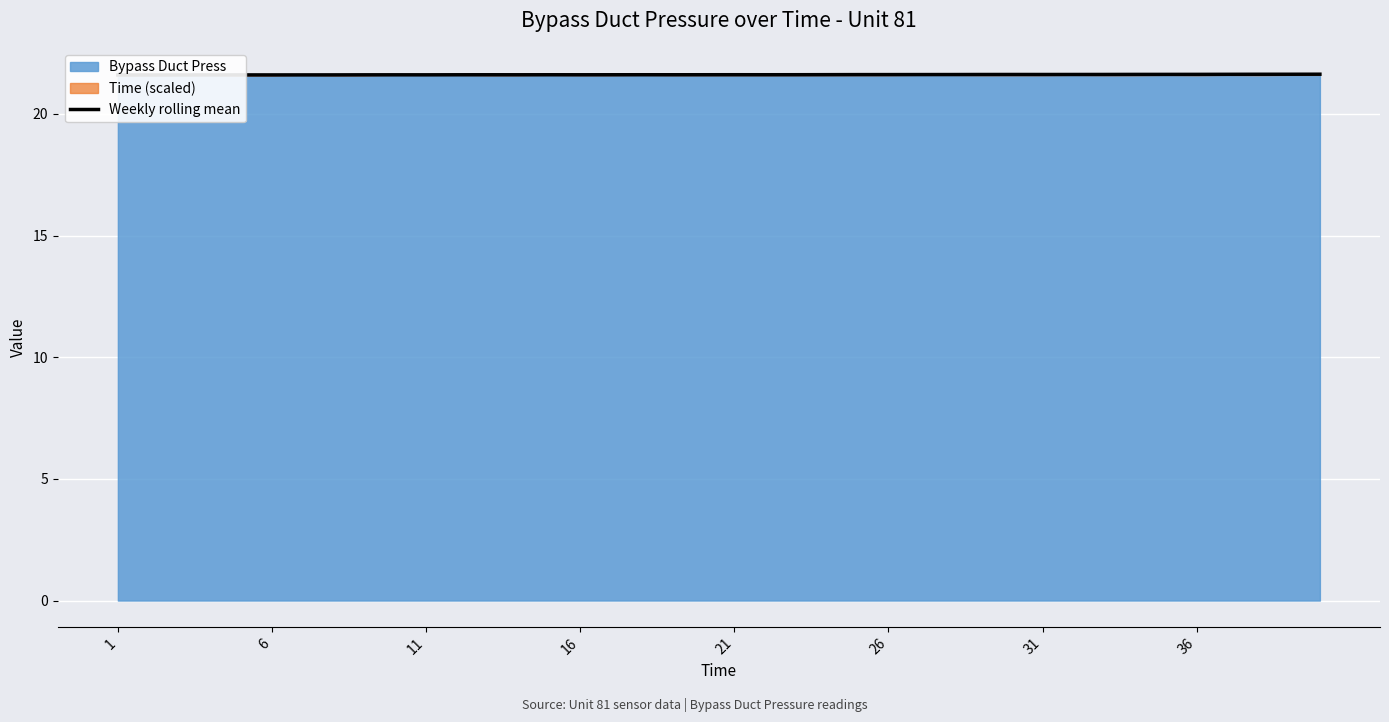

Reading left to right, what are all the values shown in this chart?

21.6	21.6	21.6	21.6	21.6	21.6	21.6	21.6	21.6	21.6	21.6	21.6	21.6	21.6	21.6	21.6	21.6	21.6	21.6	21.6	21.6	21.6	21.6	21.6	21.6	21.6	21.6	21.6	21.6	21.6	21.6	21.6	21.6	21.6	21.6	21.6	21.6	21.6	21.6	21.6